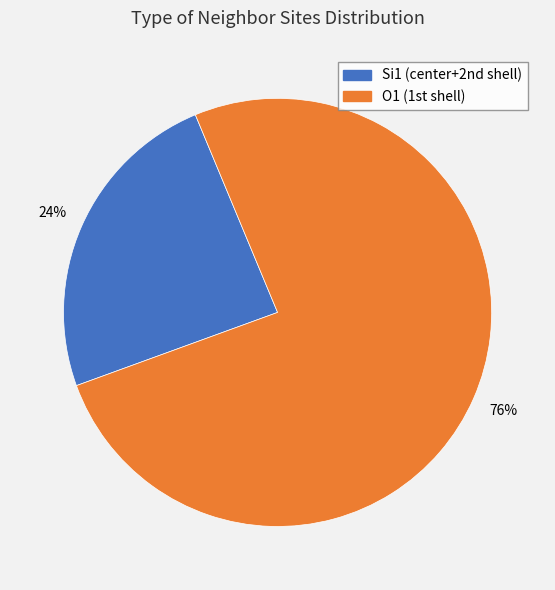

Is there a majority slice in this chart?

Yes